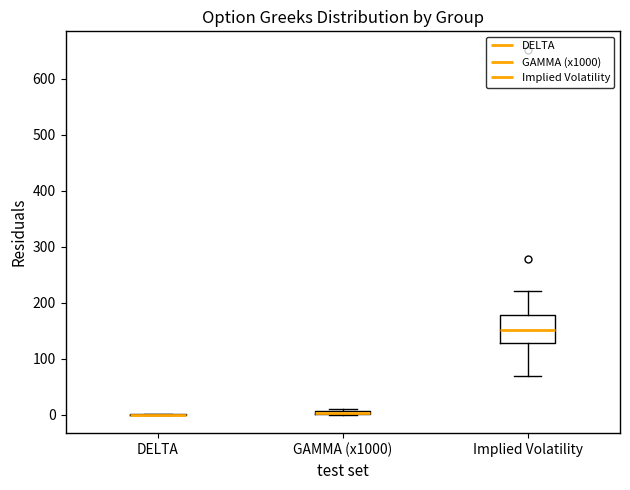

Where does the median line of the box for Implied Volatility sit on the y-axis? The values are not printed on the chart, so give them approximately, as read against the axis.

150